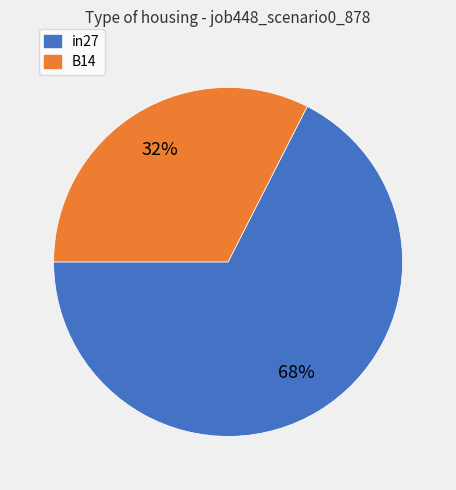

Is there a majority slice in this chart?

Yes